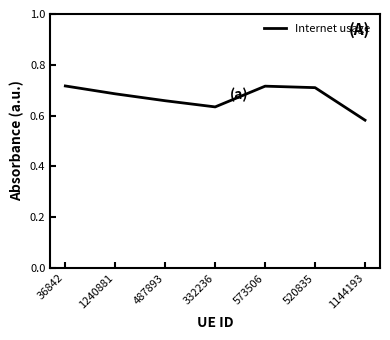

Where is the data nearest to the value 0?

1144193